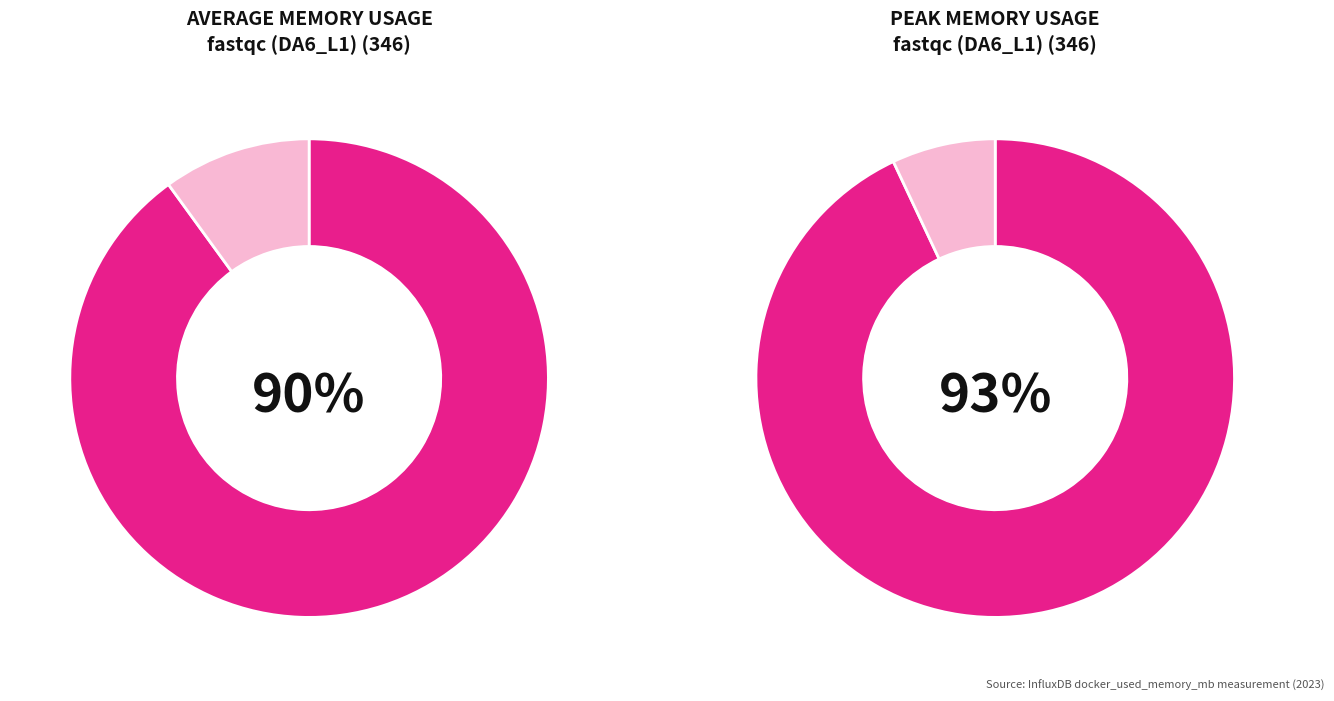

Which slice is the smallest?

fastqc (DA6_L1) (346)